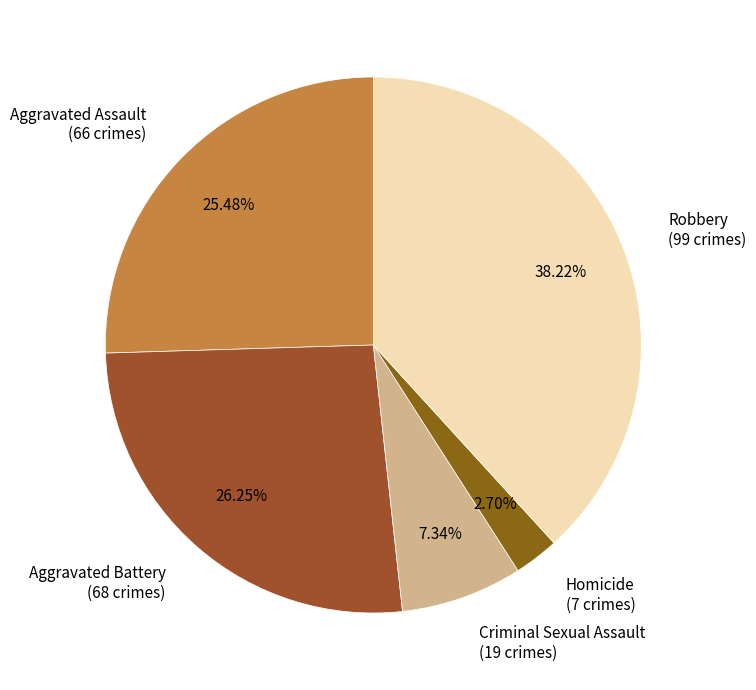

What is the largest slice in the pie chart?

Robbery